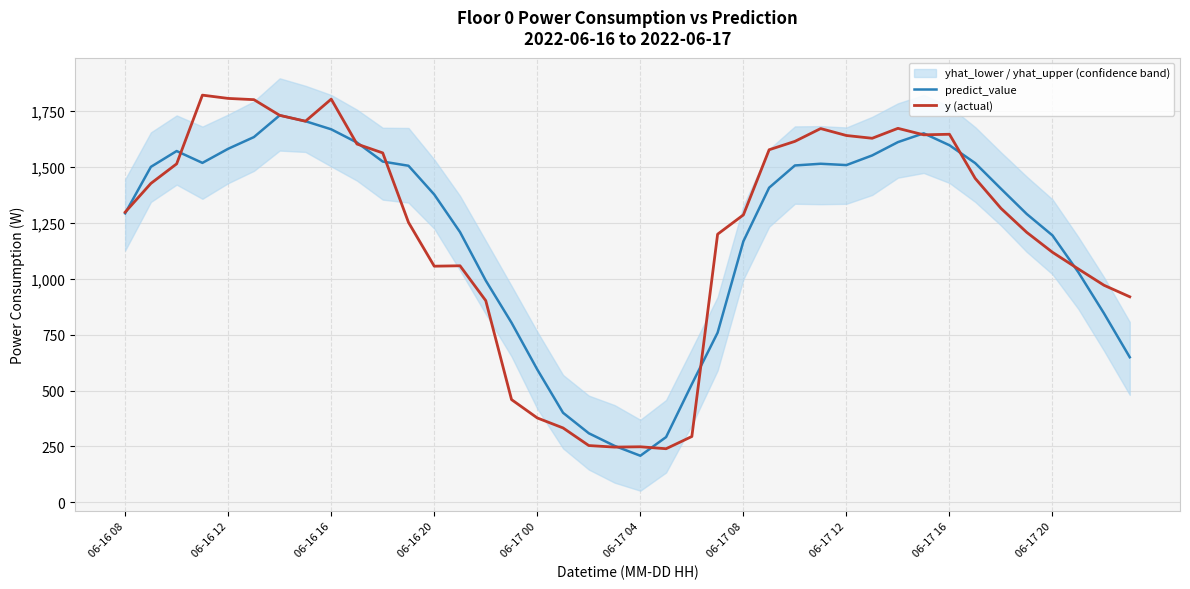

How many values in the y (actual) series are below 1315?

20